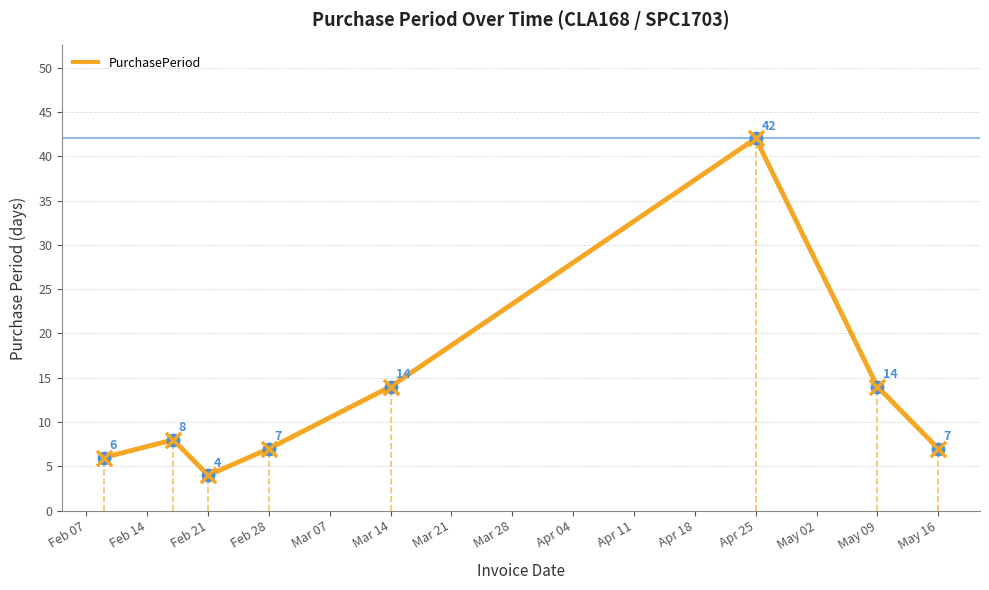

What is the change in value from 2017-02-09 to 2017-05-16?

+1